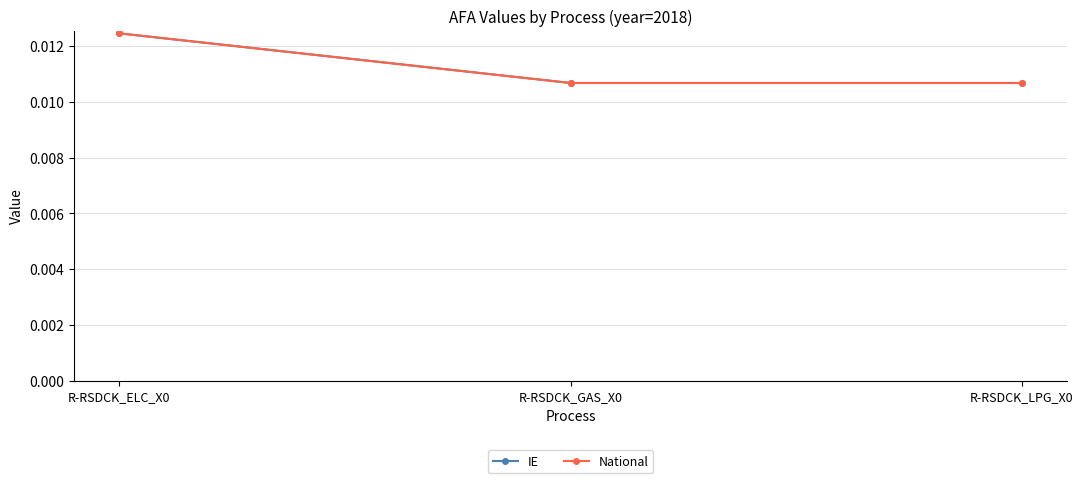

Does the chart have visible grid lines?

Yes